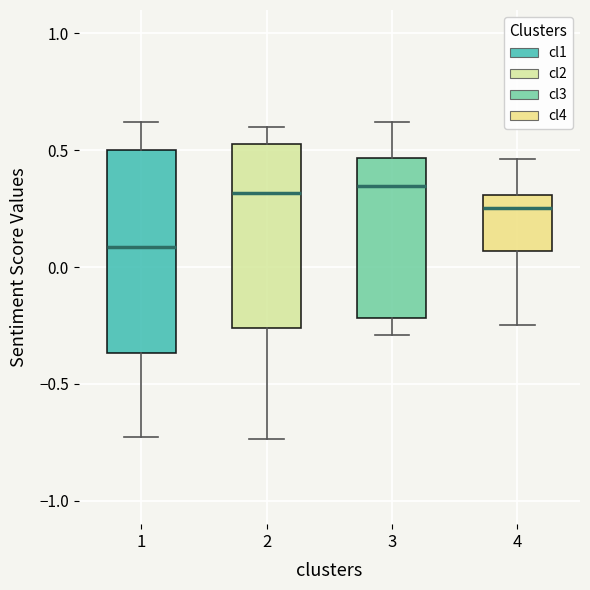

Where does the lower whisker of the box at x = 2 end on the y-axis? The values are not printed on the chart, so give them approximately, as read against the axis.

-0.75